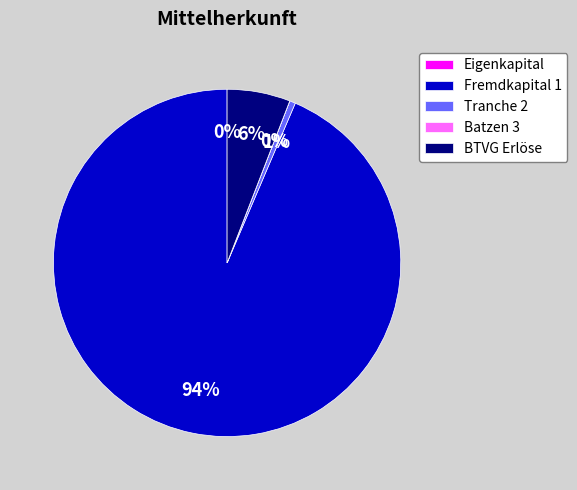

To the nearest percent, what is the average slice percentage?

20%